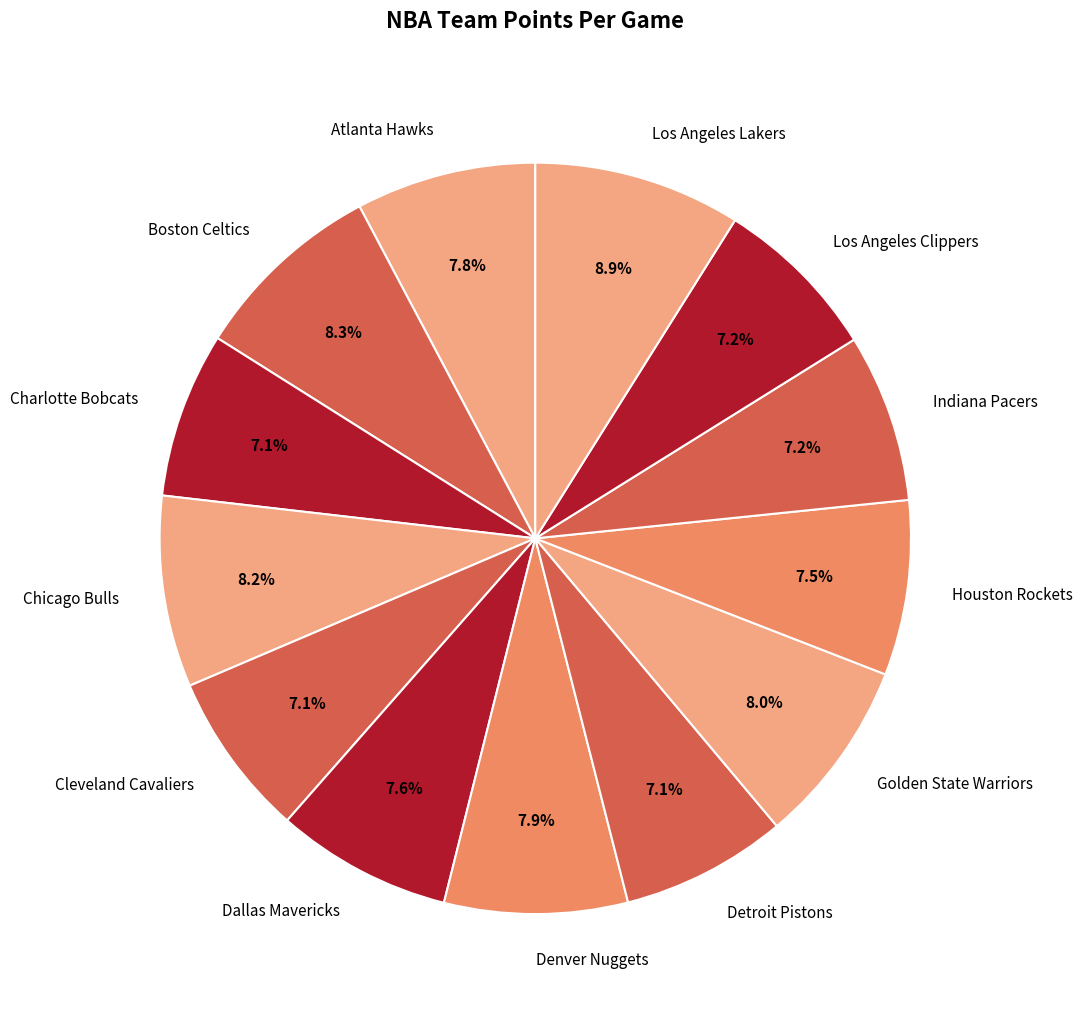

Count the number of slices in the pie.

13